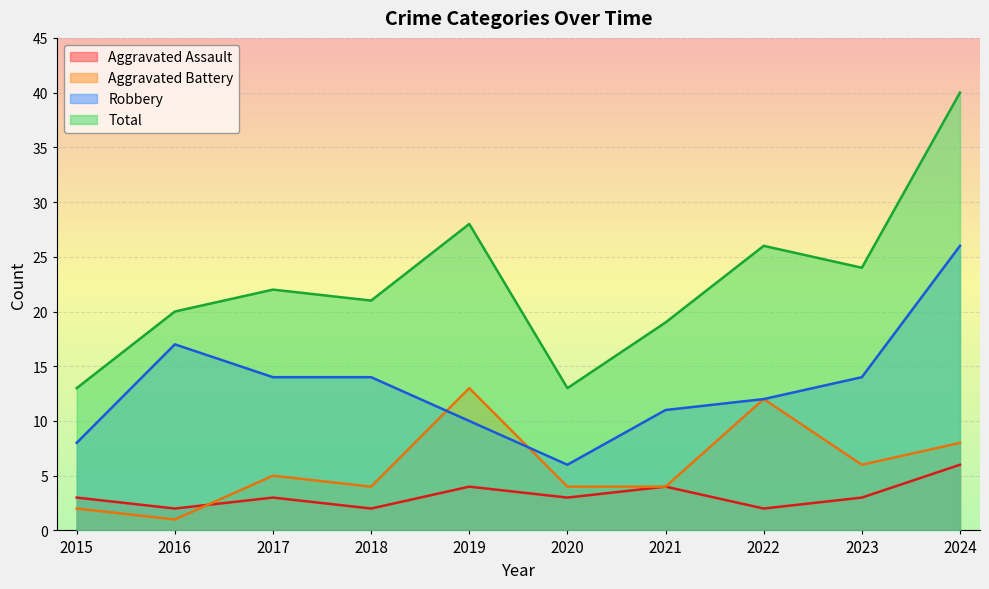

Rank the categories by Robbery value from lowest to highest.

2020, 2015, 2019, 2021, 2022, 2017, 2018, 2023, 2016, 2024